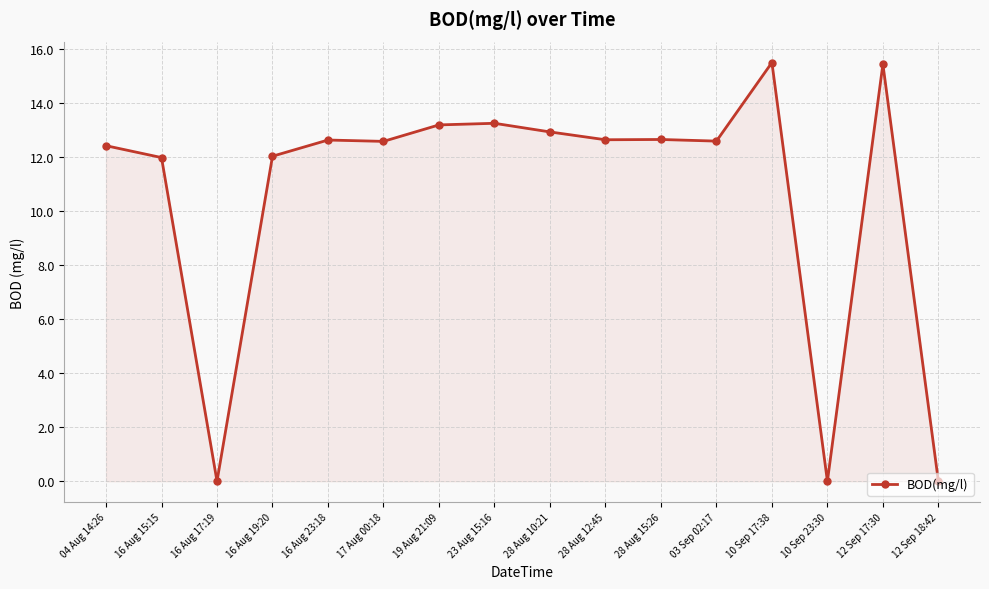

Count the number of categories in the chart.

16